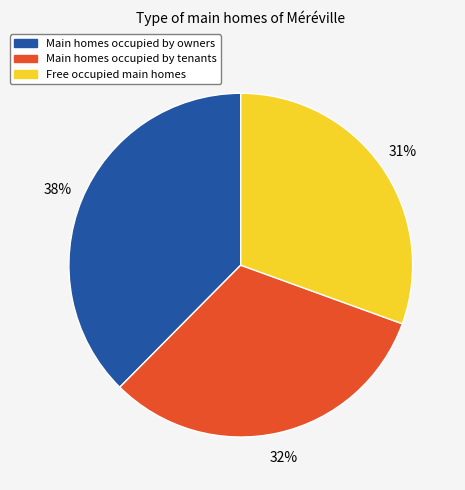

How many segments does this pie chart have?

3